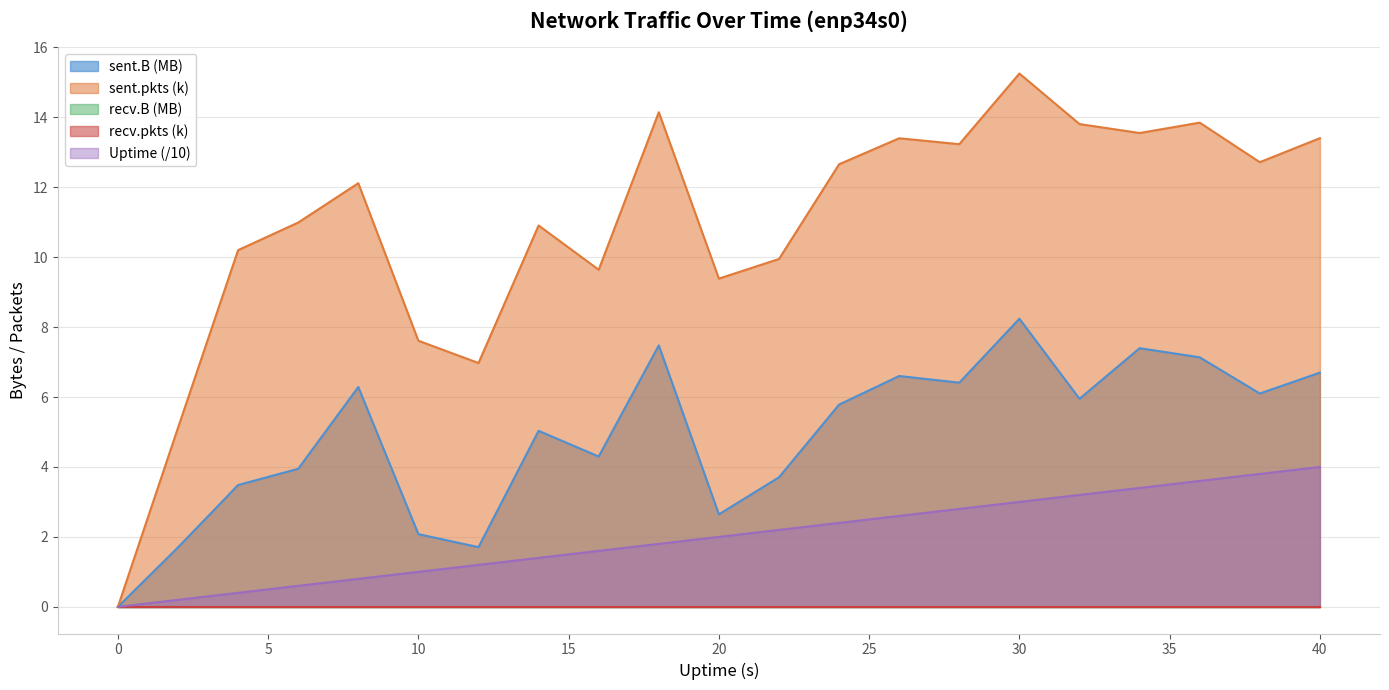

The sent.pkts series shows 12.1 at 8. True or false?

True